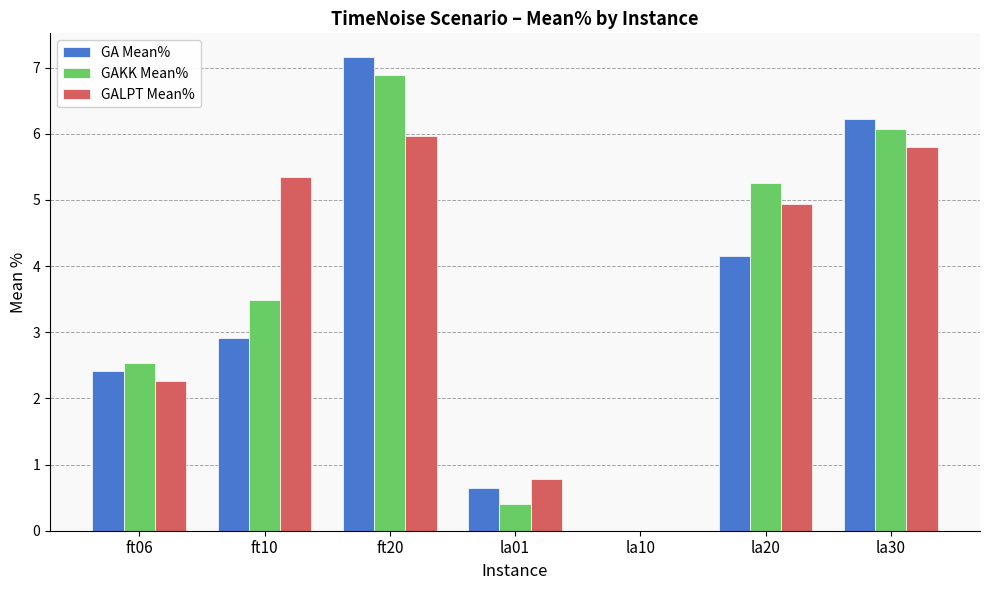

Which series has the largest range (max minus min)?

GA Mean%